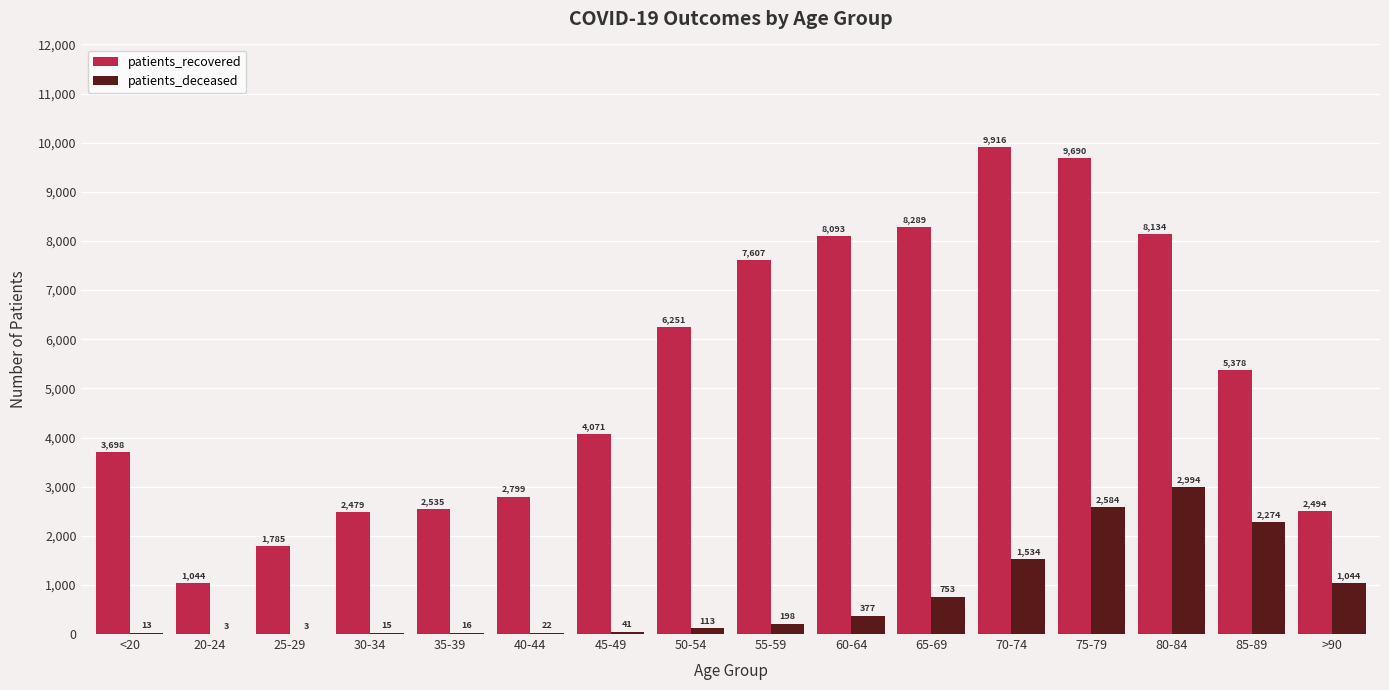

Is it true that patients_deceased equals 3 at 20-24?

True